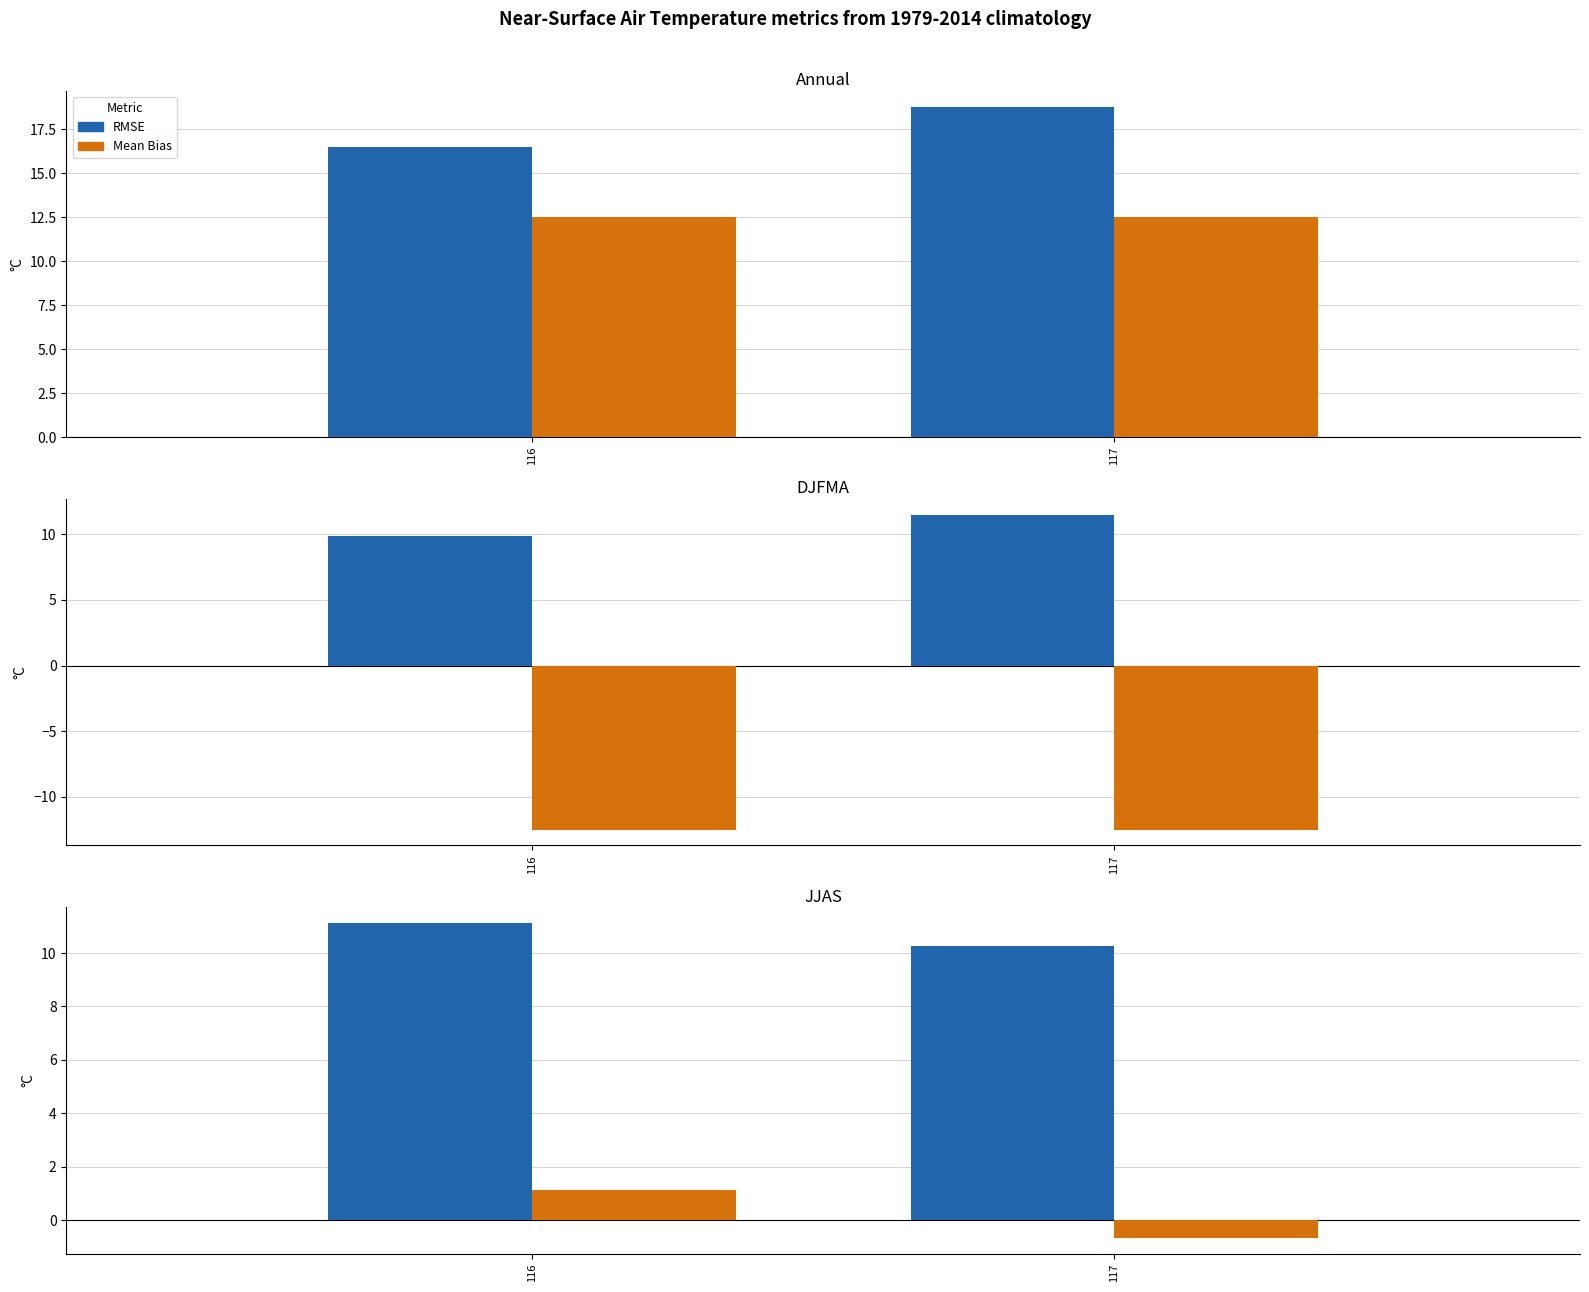

Where does the RMSE series first go above 11?

116